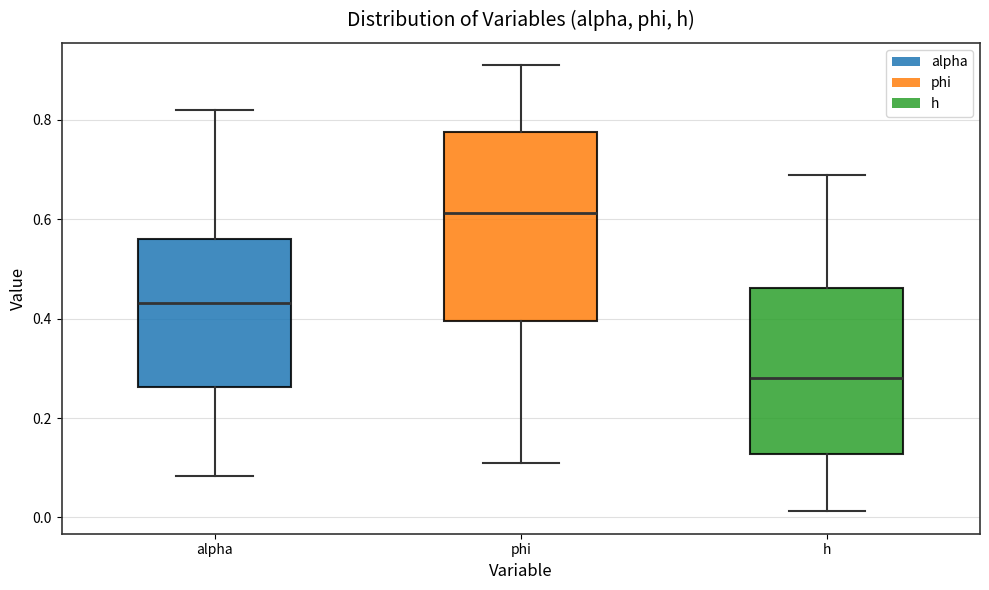

Where does the median line of the box for phi sit on the y-axis? The values are not printed on the chart, so give them approximately, as read against the axis.

0.62